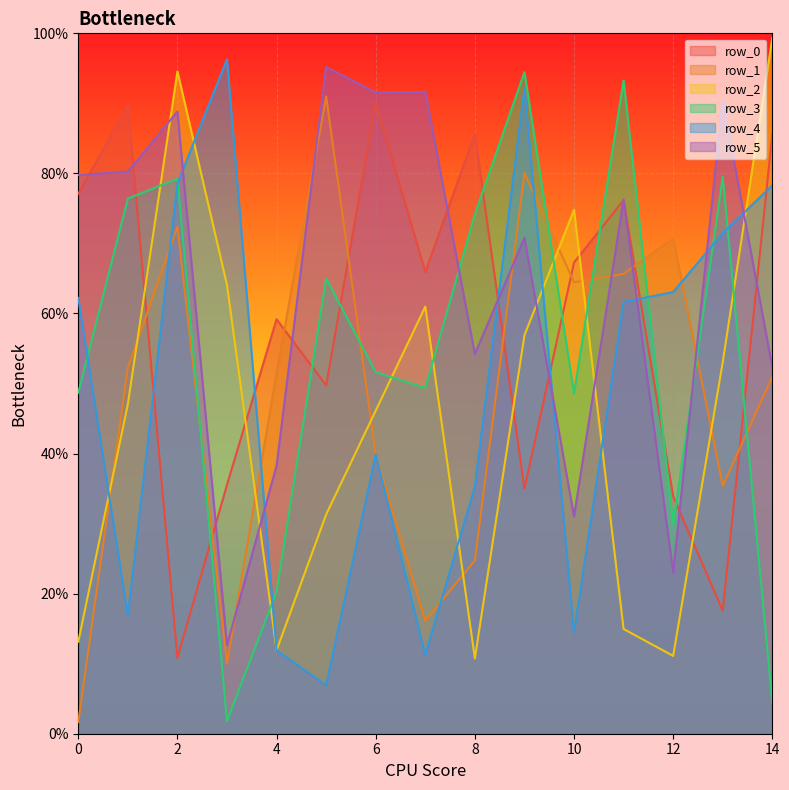

Reading left to right, extract all data points from this chart.

row_0: 770804	896722	108209	355540	591786	497440	900709	659247	856153	349732	672768	761949	338786	175472	856300
row_1: 16607	522299	723865	100736	514737	909927	398245	161439	247283	800378	644548	656599	706871	353765	509827
row_2: 131350	470654	945646	640732	119205	313038	461301	609892	107480	568940	748004	149547	111086	530436	993093
row_3: 486879	764032	792498	17977	202888	650039	516275	493804	741768	944489	485910	932537	298782	795001	44964
row_4: 622326	168424	785468	962988	118899	69256	398588	112839	352843	922101	144039	616402	630621	714668	783023
row_5: 797732	802726	888354	126398	382727	951857	915527	916514	542066	708111	310325	762771	230479	904554	523107